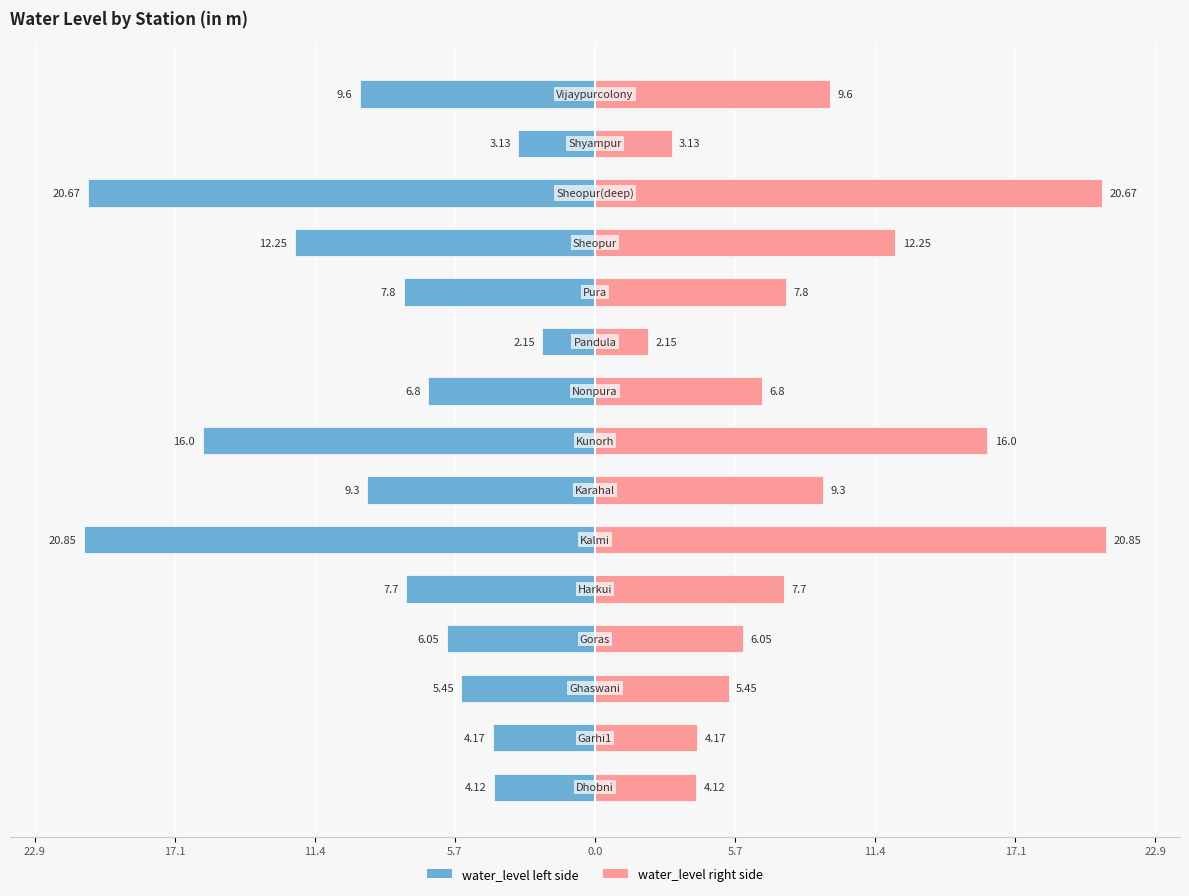

List the series in order of their peak value, lowest first.

water_level (in m), water_level (in m) (ref)